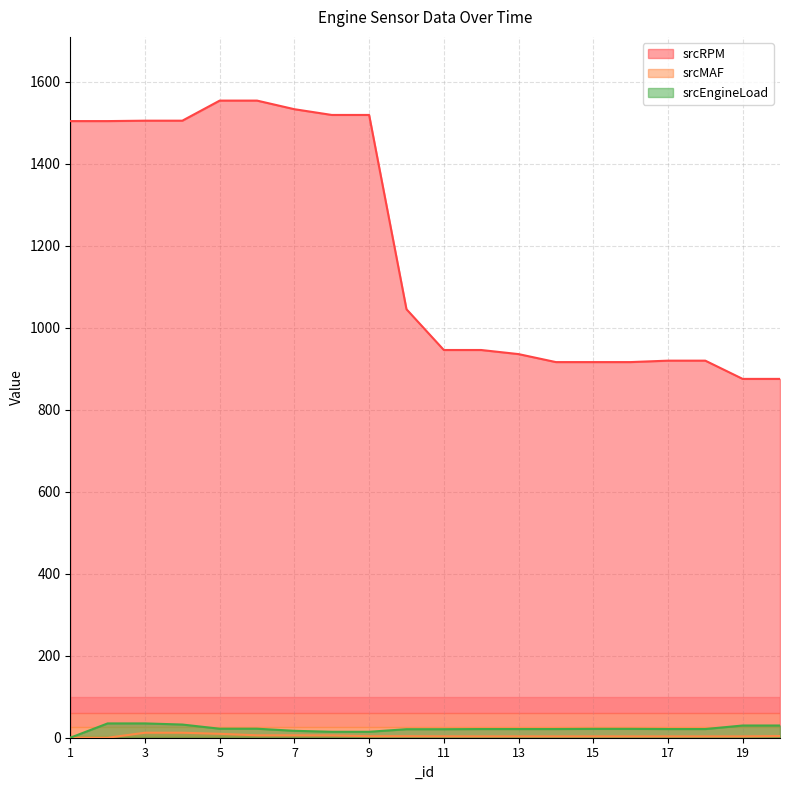

What is the total value across all series at 19?

908.6